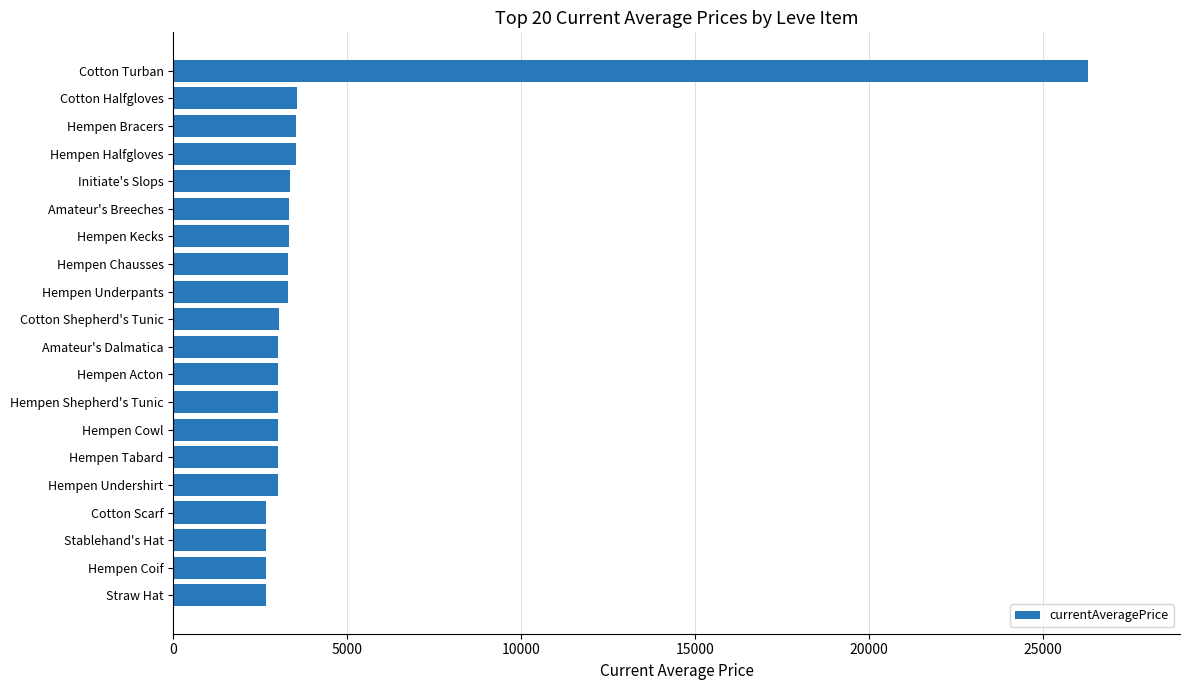

What is the sum of all values?

85184